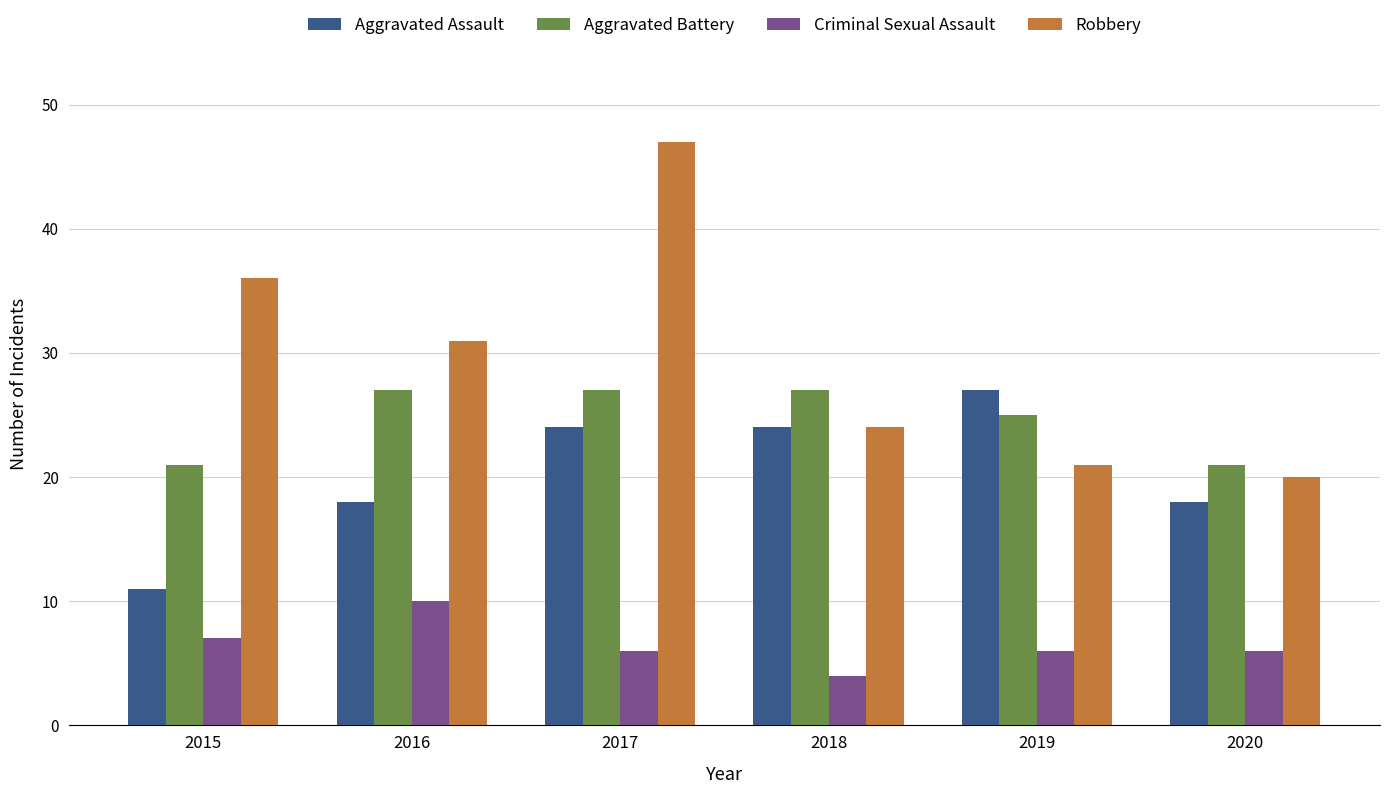

What is the average value of the Aggravated Battery series?

25